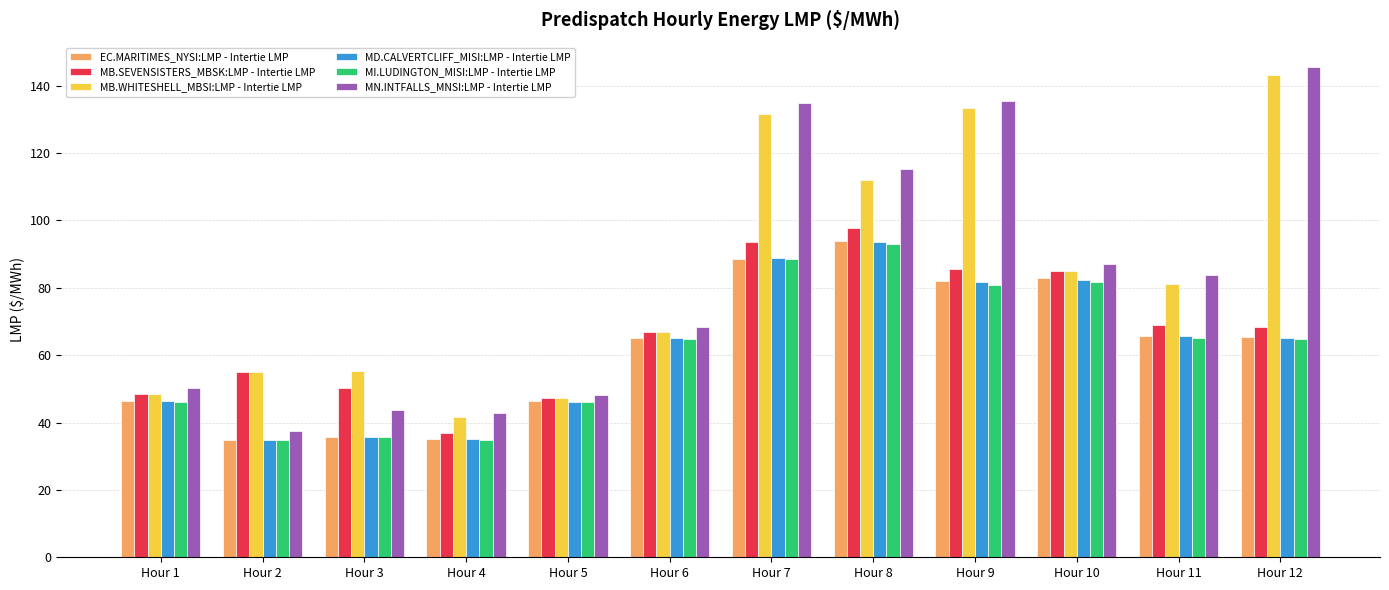

At which label does EC.MARITIMES_NYSI:LMP - Intertie LMP reach its peak?

Hour 8